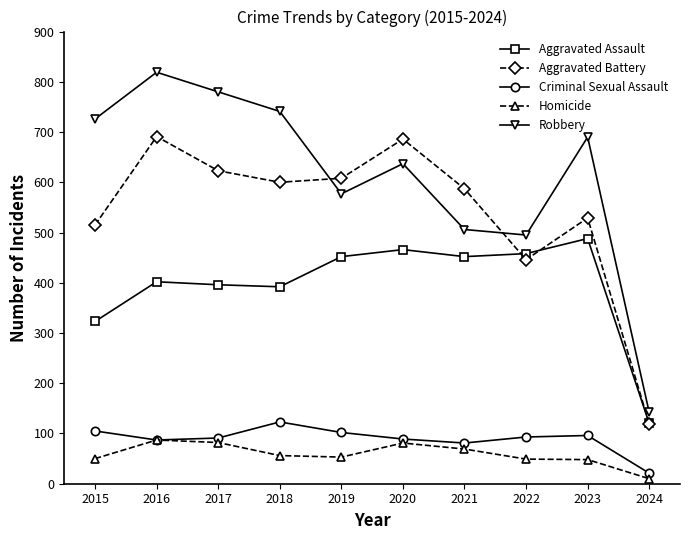

What is the minimum value for Aggravated Assault?

120